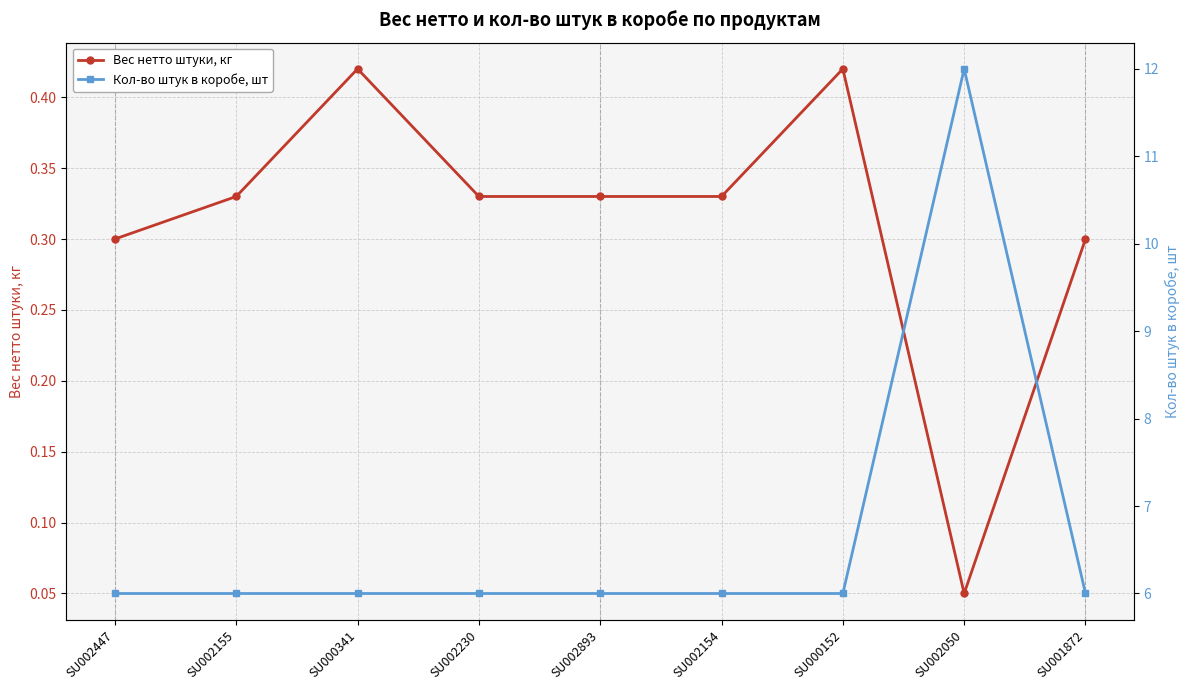

True or false: Кол-во штук в коробе, шт and Вес нетто штуки, кг cross at least once.

False